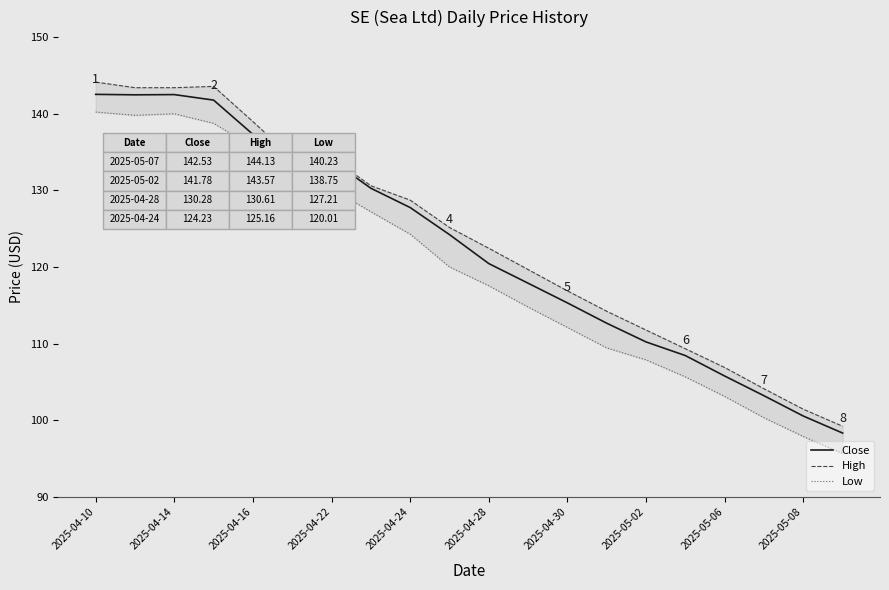

How many lines are shown in the chart?

3